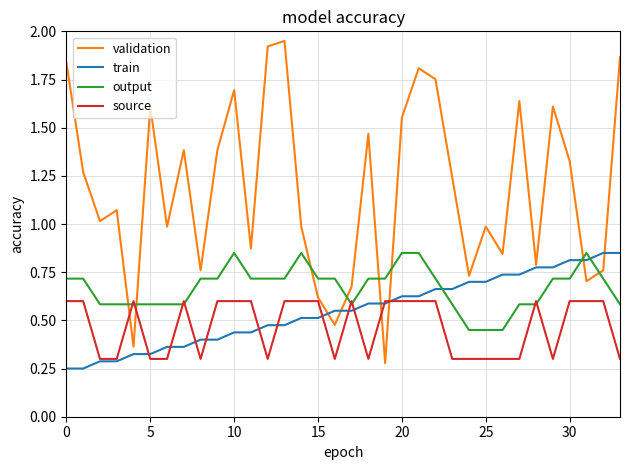

Which series has the widest spread of values?

validation